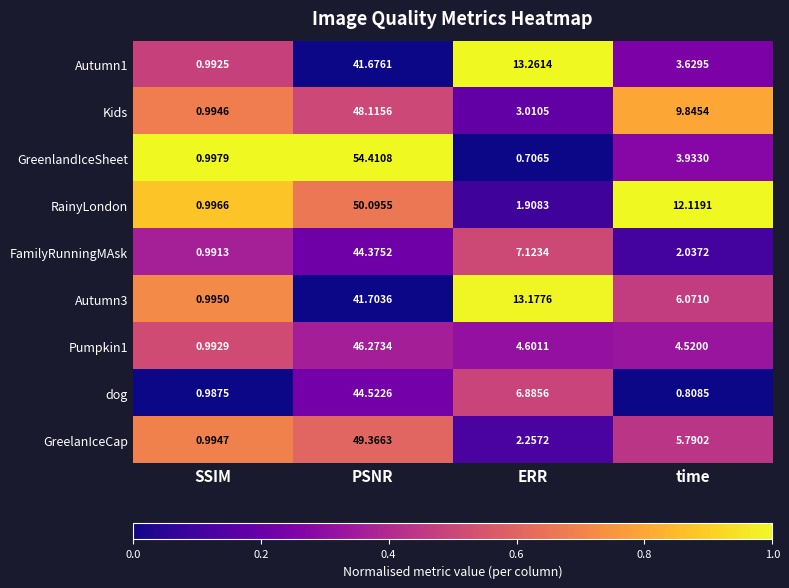

Which category has the lowest value in the FamilyRunningMAsk series?

SSIM